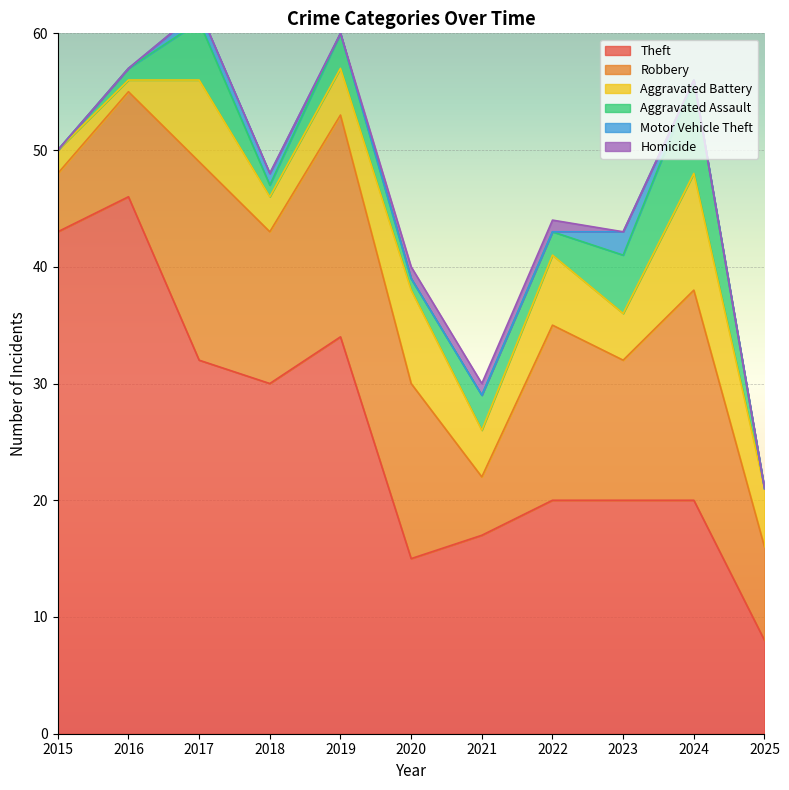

What is the sum of all Motor Vehicle Theft values?

4